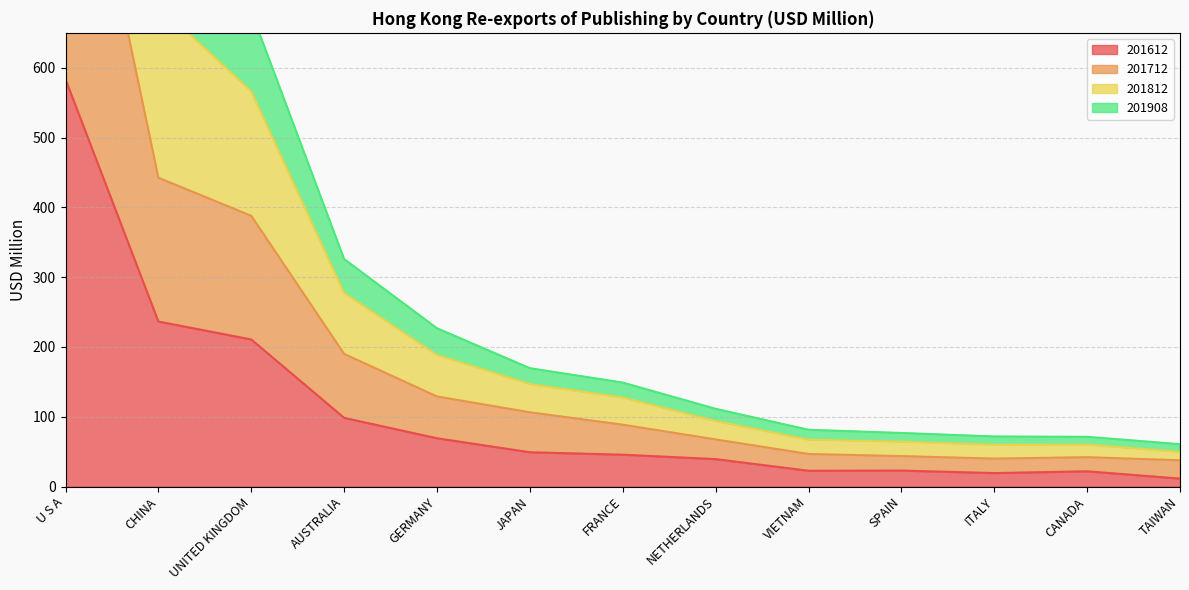

What is the label of the 6th point from the right?

NETHERLANDS